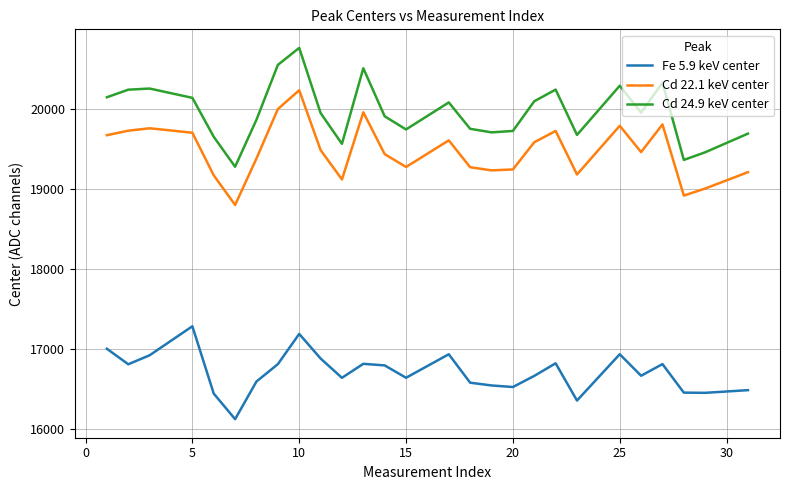

Which series has the largest range (max minus min)?

Cd 24.9 keV center